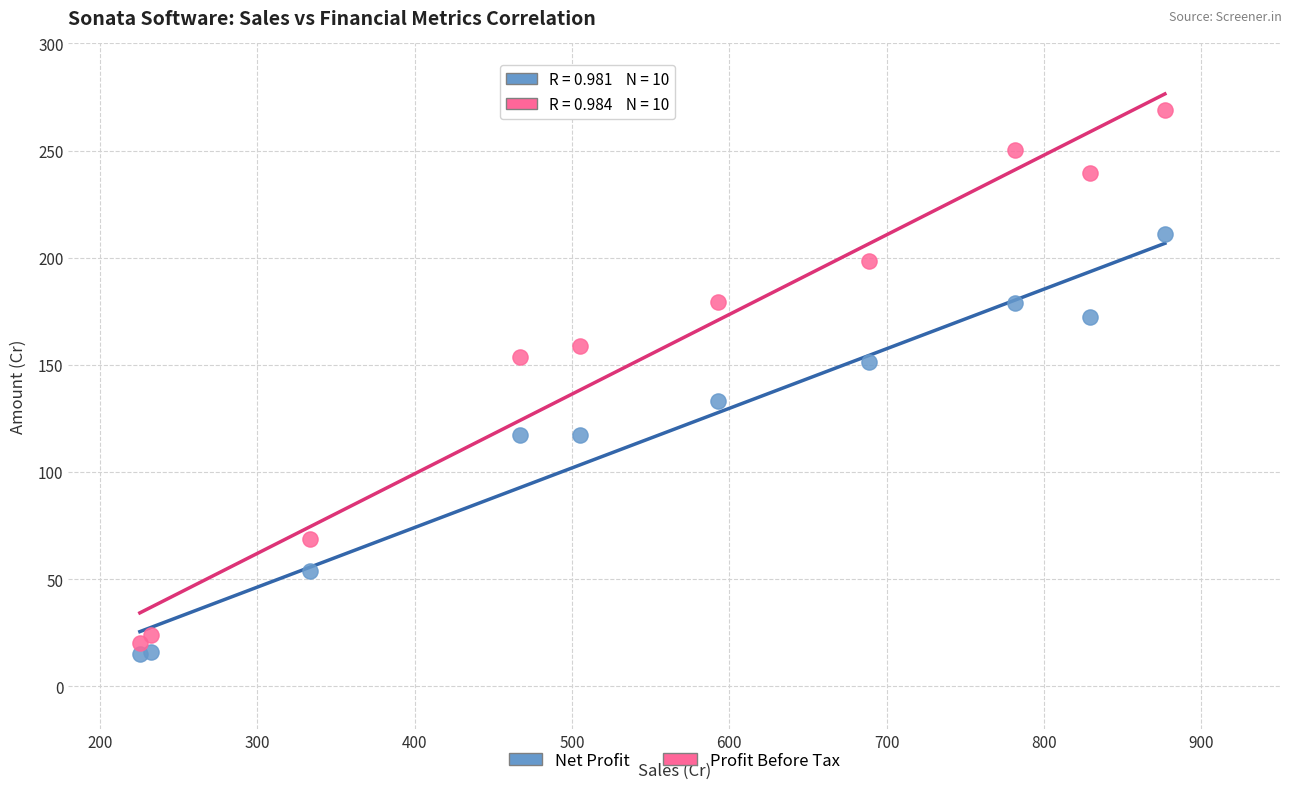

Which series contains the highest Y value?

Profit Before Tax